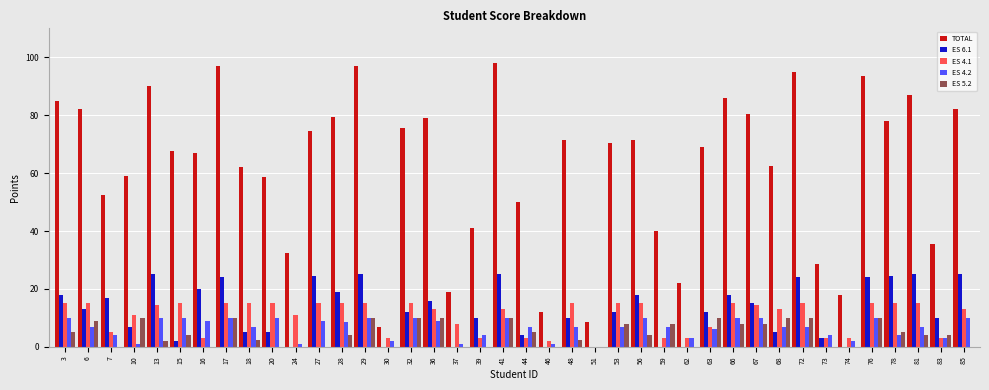

Reading right to left, what are all the values shown in this chart?

TOTAL: 82.0	35.5	87.0	78.0	93.5	18.0	28.5	95.0	62.5	80.5	86.0	69.0	22.0	40.0	71.5	70.5	8.5	71.5	12.0	50.0	98.0	41.0	19.0	79.0	75.5	7.0	97.0	79.5	74.5	32.5	58.5	62.0	97.0	67.0	67.5	90.0	59.0	52.5	82.0	85.0
ES 6.1: 25.0	10.0	25.0	24.5	24.0	0.0	3.0	24.0	5.0	15.0	18.0	12.0	0.0	0.0	18.0	12.0	0.0	10.0	0.0	4.0	25.0	10.0	0.0	16.0	12.0	0.0	25.0	19.0	24.5	0.0	5.0	5.0	24.0	20.0	2.0	25.0	7.0	17.0	13.0	18.0
ES 4.1: 13.0	3.0	15.0	15.0	15.0	3.0	3.0	15.0	13.0	14.5	15.0	7.0	3.0	3.0	15.0	15.0	0.0	15.0	2.0	3.0	13.0	3.0	8.0	13.0	15.0	3.0	15.0	15.0	15.0	11.0	15.0	15.0	15.0	3.0	15.0	14.5	11.0	5.0	15.0	15.0
ES 4.2: 10.0	3.0	7.0	4.0	10.0	2.0	4.0	7.0	7.0	10.0	10.0	6.0	3.0	7.0	10.0	7.0	0.0	7.0	1.0	7.0	10.0	4.0	1.0	9.0	10.0	2.0	10.0	8.5	9.0	1.0	10.0	7.0	10.0	9.0	10.0	10.0	1.0	4.0	7.0	10.0
ES 5.2: 0.0	4.0	4.0	5.0	10.0	0.0	0.0	10.0	10.0	8.0	8.0	10.0	0.0	8.0	4.0	8.0	0.0	2.5	0.0	5.0	10.0	0.0	0.0	10.0	10.0	0.0	10.0	4.0	0.0	0.0	0.0	2.5	10.0	0.0	4.0	2.0	10.0	0.0	9.0	5.0